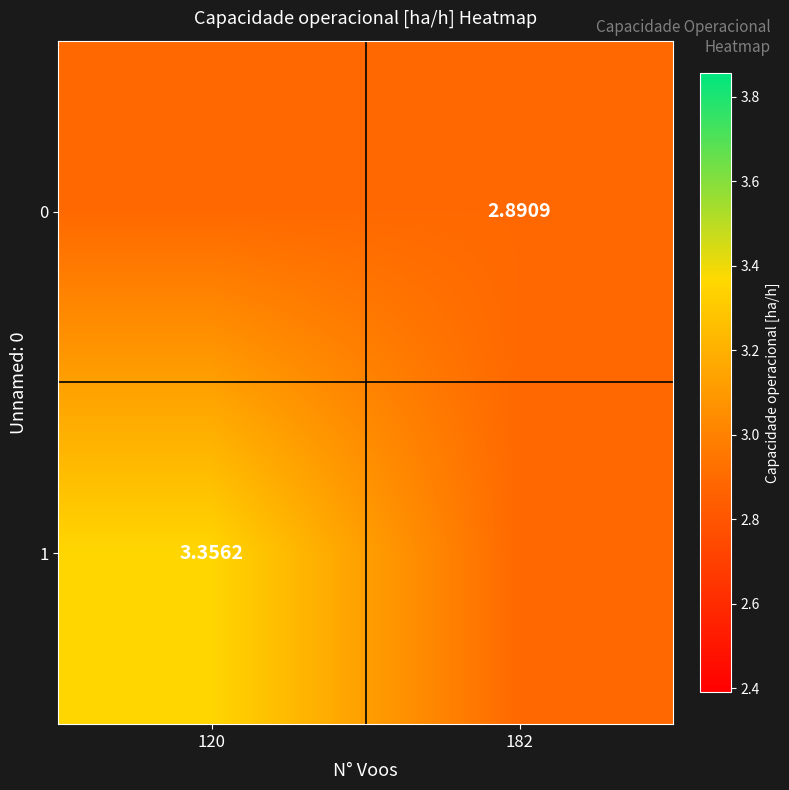

Which series changed the most between 120 and 182?

1